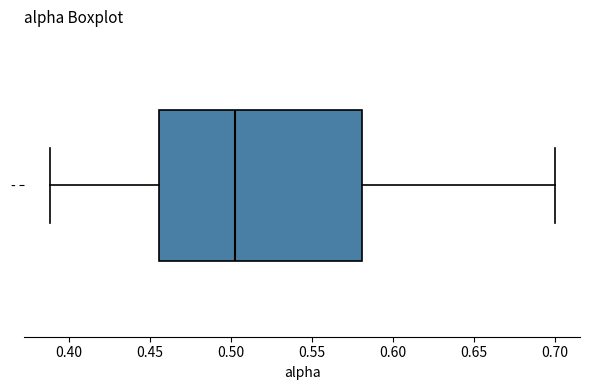

Read this box plot against the x-axis: the position of the median line, the range covered by the box, and the ends of both whiskers. The values are not printed on the chart, so give them approximately, as read against the axis.

median 0.505, box 0.455 to 0.580, whiskers 0.390 to 0.700